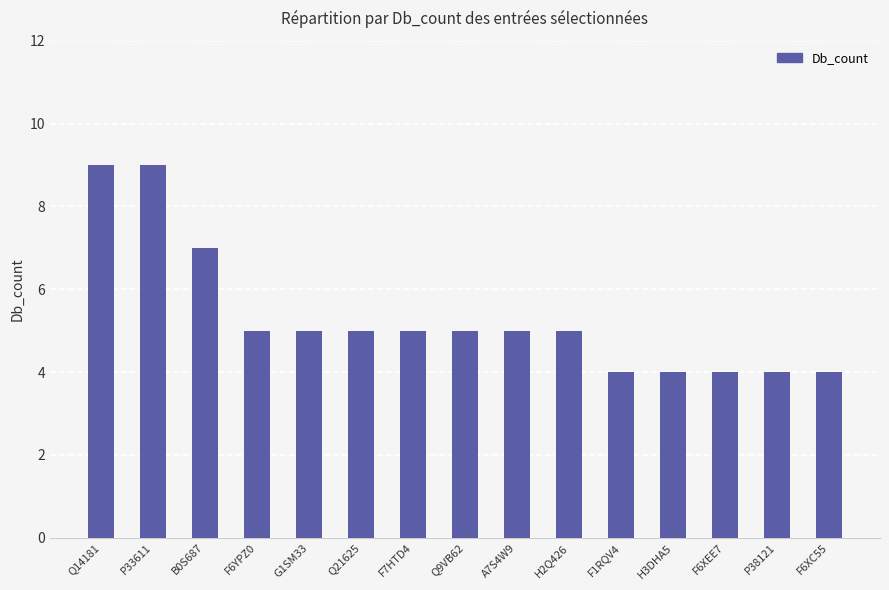

What is the average value?

5